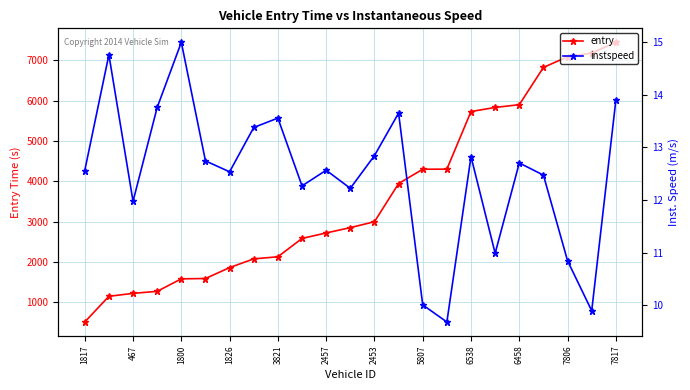

At which label does entry reach its peak?

7817